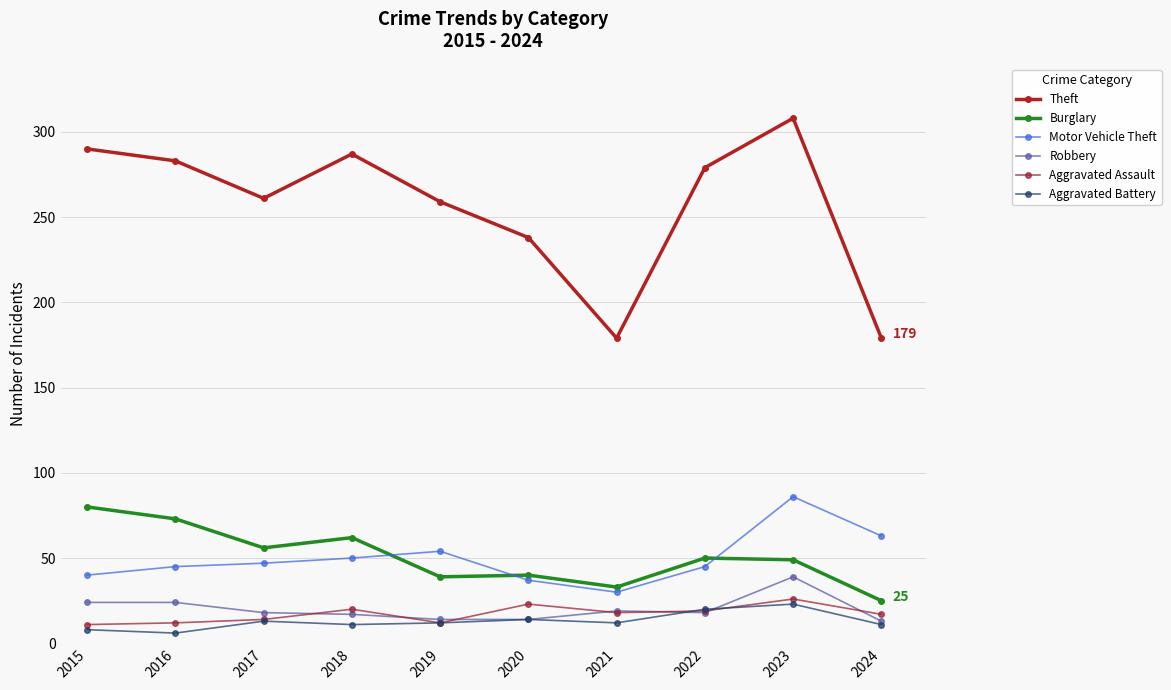

Which series changed the most between 2022 and 2024?

Theft